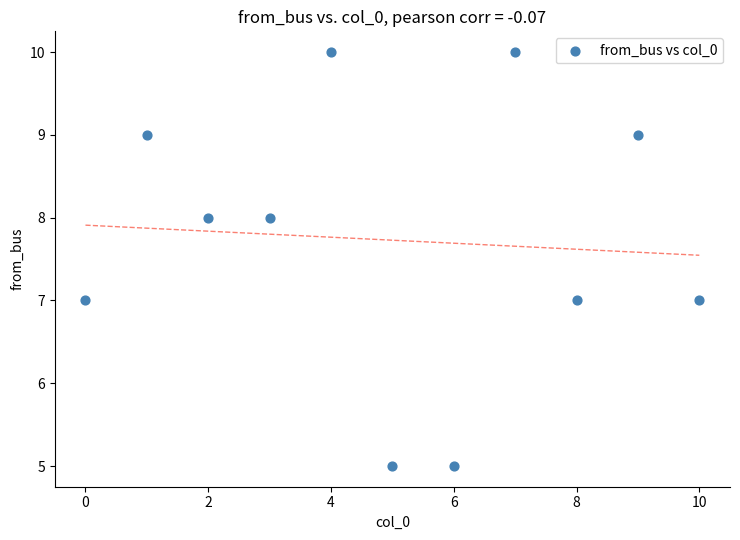

What is the average Y value?

8